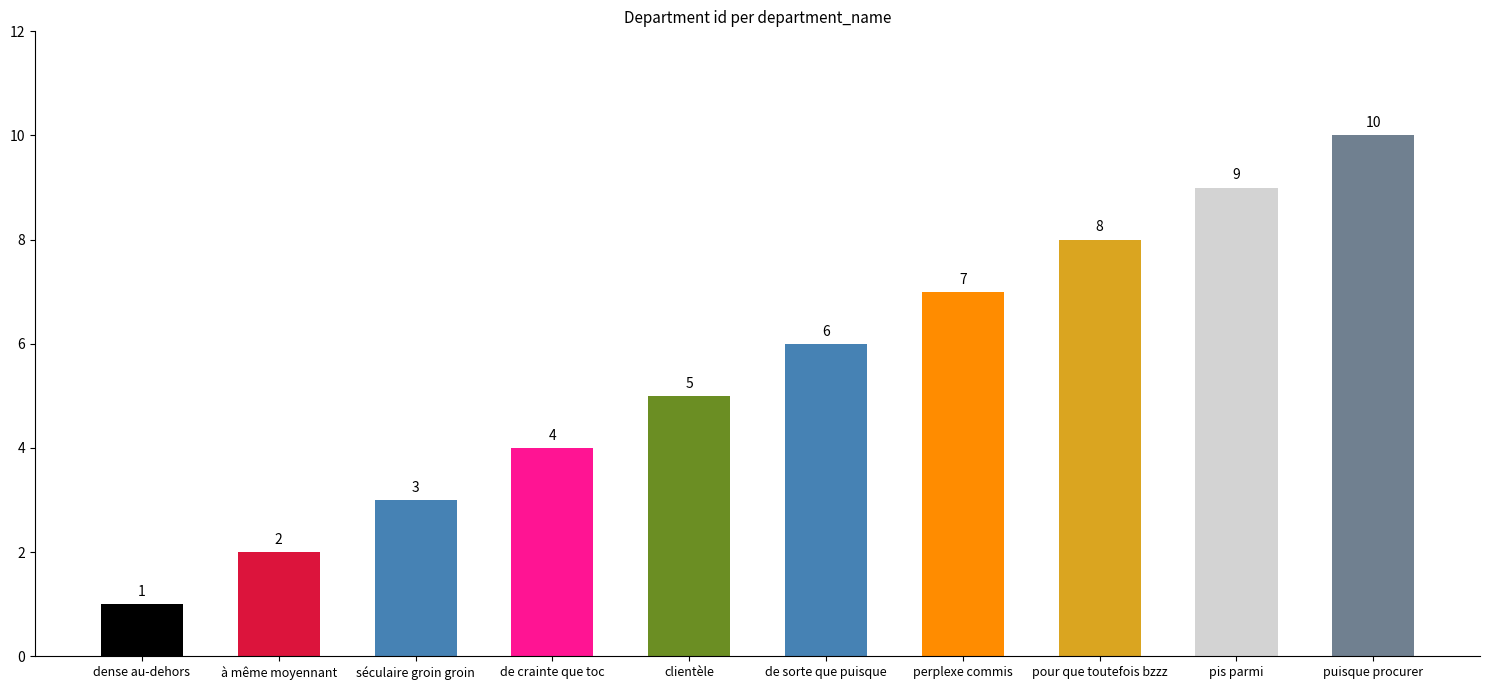

Reading right to left, what are all the values shown in this chart?

puisque procurer=10	pis parmi=9	pour que toutefois bzzz=8	perplexe commis=7	de sorte que puisque=6	clientèle=5	de crainte que toc=4	séculaire groin groin=3	à même moyennant=2	dense au-dehors=1